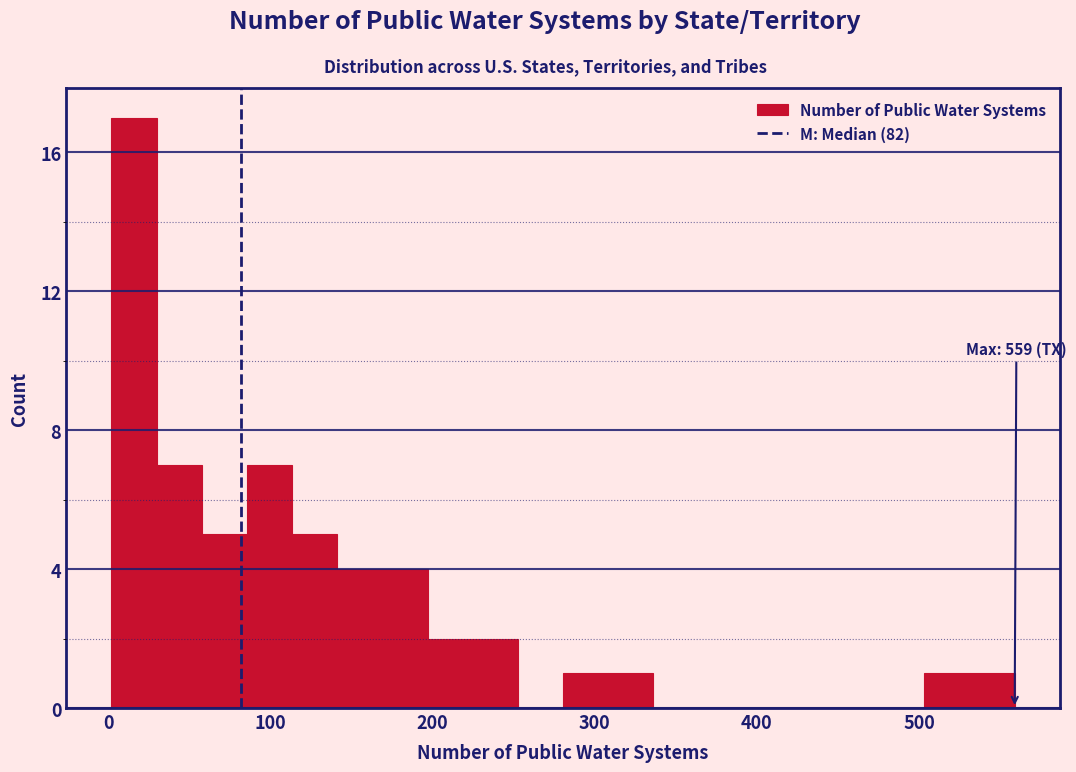

Read against the x-axis, roughly where is the centre of the tallest bar?

20